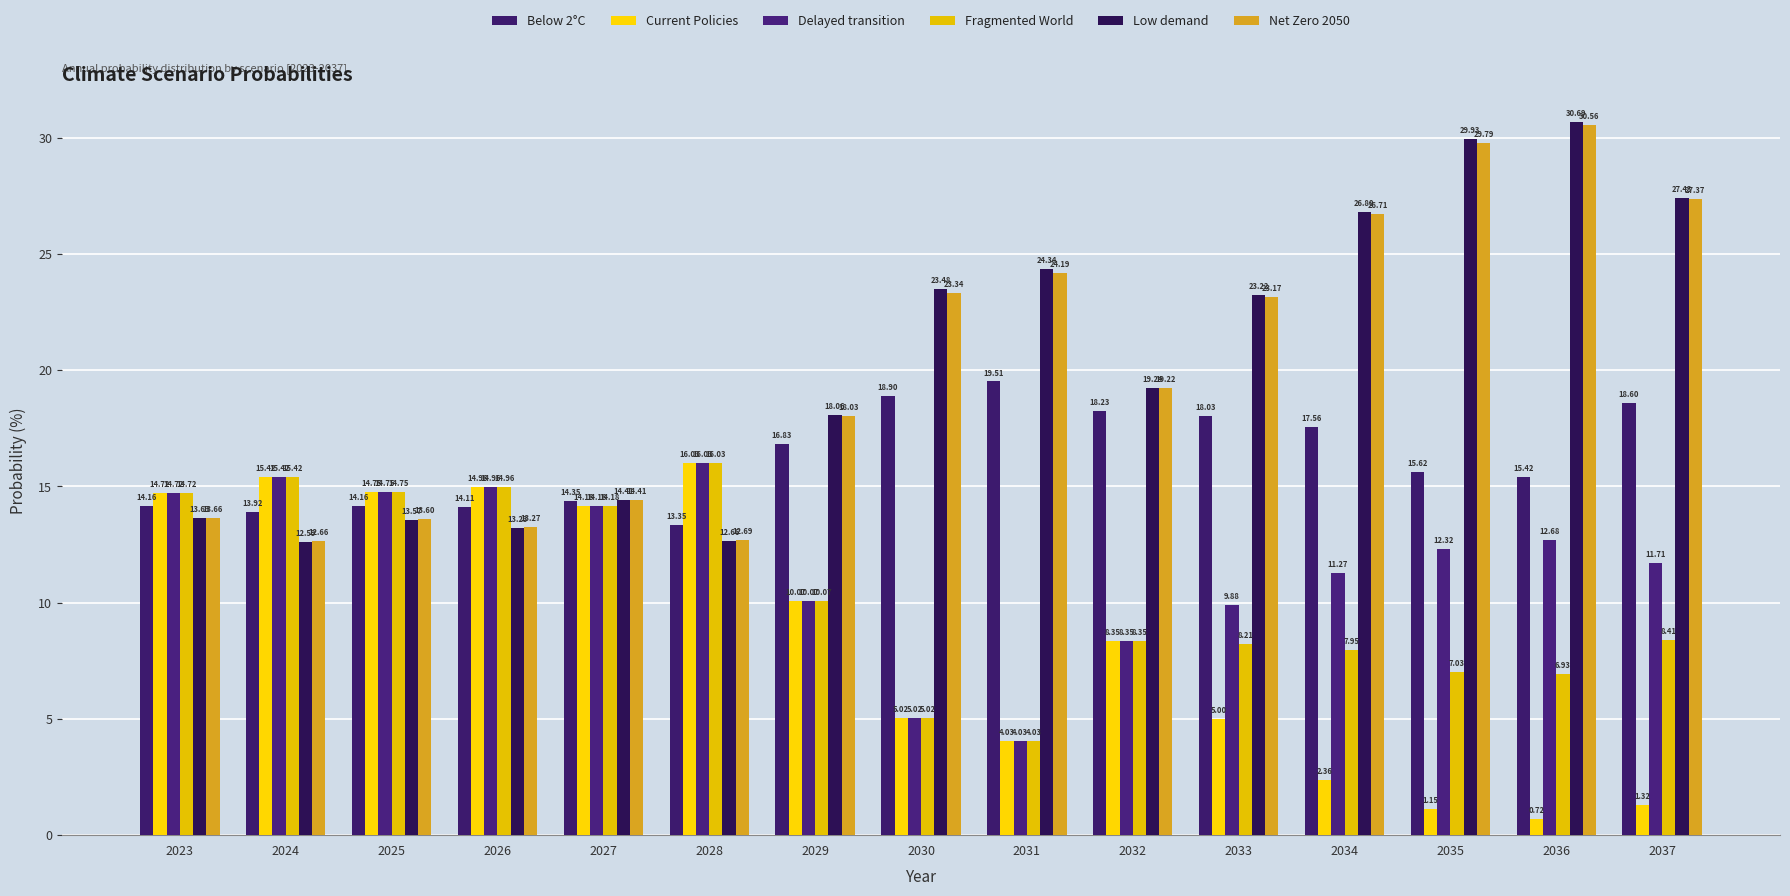

What is the sum of the Net Zero 2050 values at 2025 and 2036?

44.2